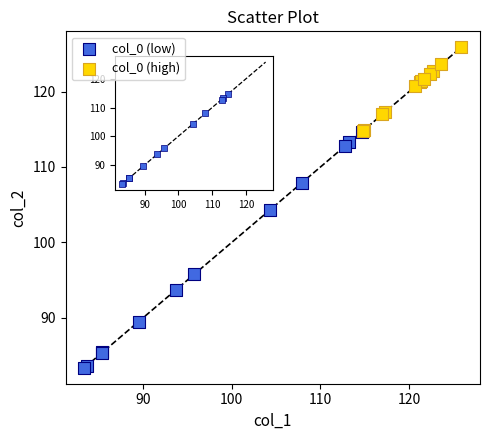

Which series reaches the minimum Y coordinate?

col_0 (low)